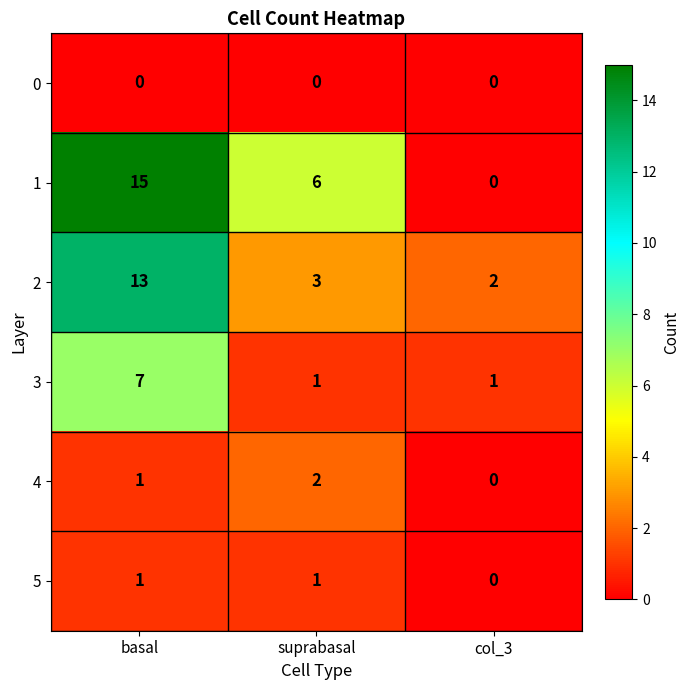

List the series in order of their peak value, highest first.

1, 2, 3, 4, 5, 0